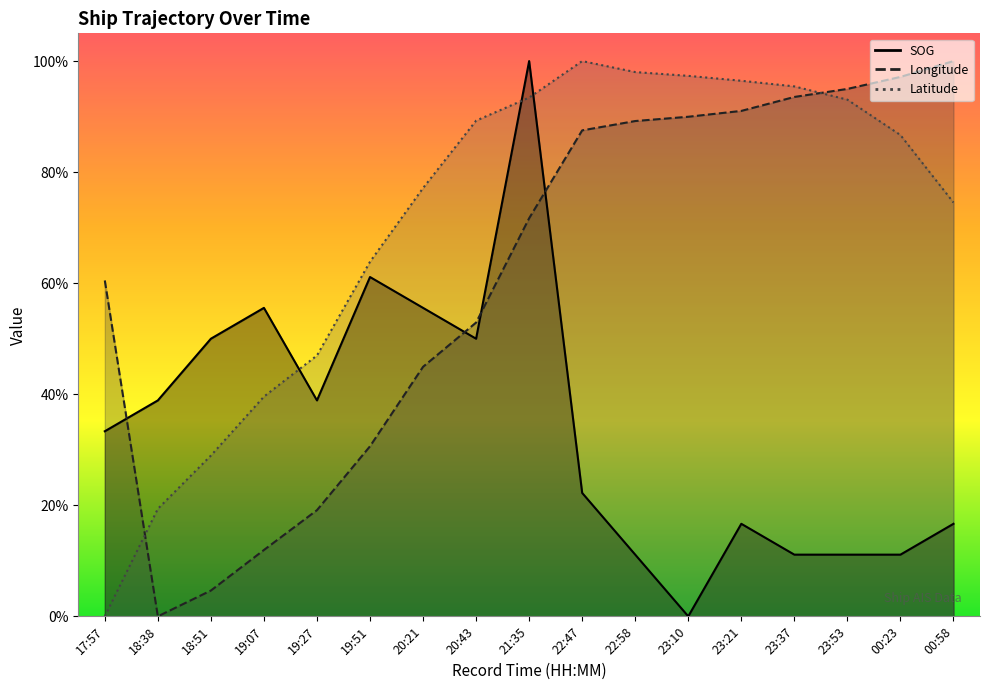

At which category is the sum across all series the highest?

21:35